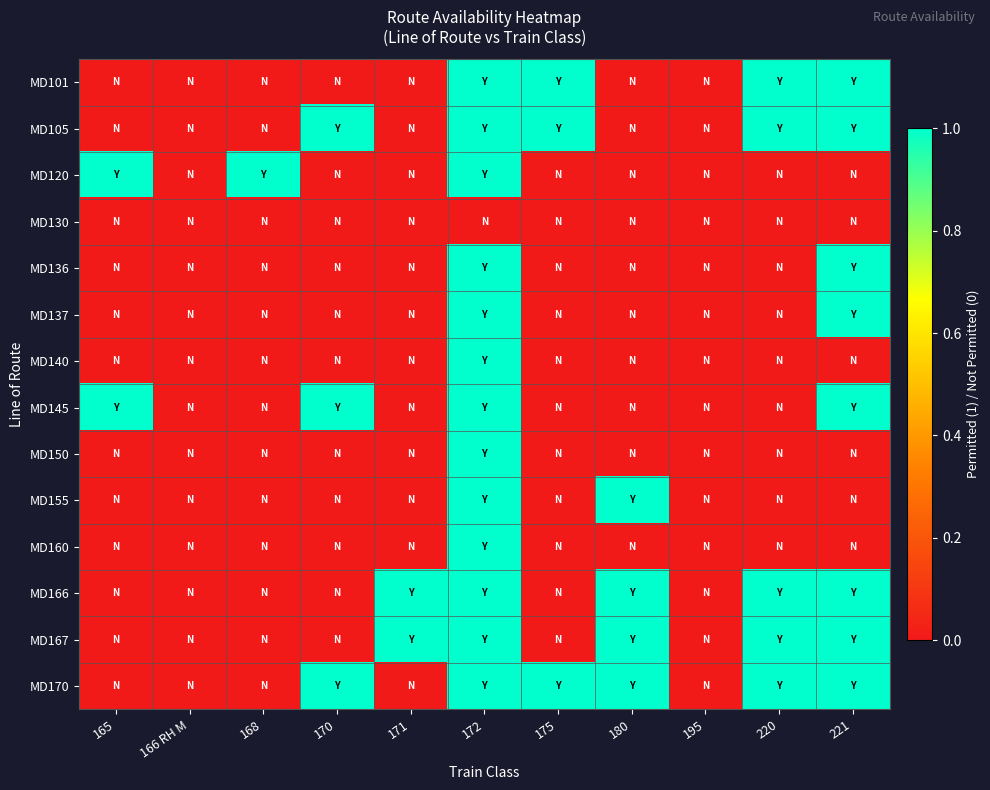

Reading left to right, what are all the values shown in this chart?

MD101: 165=0	166 RH M=0	168=0	170=0	171=0	172=1	175=1	180=0	195=0	220=1	221=1
MD105: 165=0	166 RH M=0	168=0	170=1	171=0	172=1	175=1	180=0	195=0	220=1	221=1
MD120: 165=1	166 RH M=0	168=1	170=0	171=0	172=1	175=0	180=0	195=0	220=0	221=0
MD130: 165=0	166 RH M=0	168=0	170=0	171=0	172=0	175=0	180=0	195=0	220=0	221=0
MD136: 165=0	166 RH M=0	168=0	170=0	171=0	172=1	175=0	180=0	195=0	220=0	221=1
MD137: 165=0	166 RH M=0	168=0	170=0	171=0	172=1	175=0	180=0	195=0	220=0	221=1
MD140: 165=0	166 RH M=0	168=0	170=0	171=0	172=1	175=0	180=0	195=0	220=0	221=0
MD145: 165=1	166 RH M=0	168=0	170=1	171=0	172=1	175=0	180=0	195=0	220=0	221=1
MD150: 165=0	166 RH M=0	168=0	170=0	171=0	172=1	175=0	180=0	195=0	220=0	221=0
MD155: 165=0	166 RH M=0	168=0	170=0	171=0	172=1	175=0	180=1	195=0	220=0	221=0
MD160: 165=0	166 RH M=0	168=0	170=0	171=0	172=1	175=0	180=0	195=0	220=0	221=0
MD166: 165=0	166 RH M=0	168=0	170=0	171=1	172=1	175=0	180=1	195=0	220=1	221=1
MD167: 165=0	166 RH M=0	168=0	170=0	171=1	172=1	175=0	180=1	195=0	220=1	221=1
MD170: 165=0	166 RH M=0	168=0	170=1	171=0	172=1	175=1	180=1	195=0	220=1	221=1